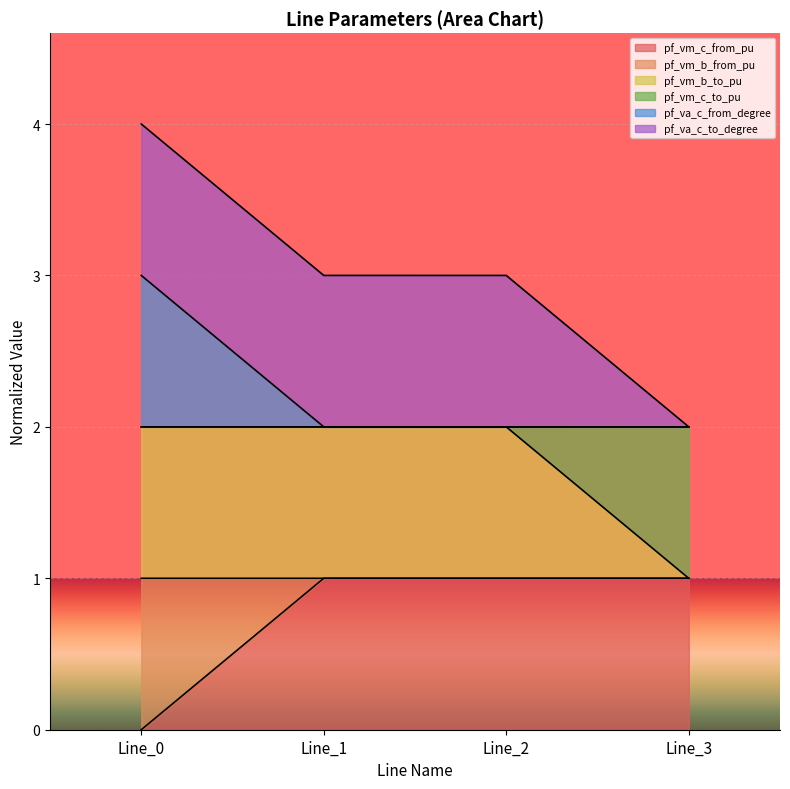

Where is the first local maximum for pf_vm_c_from_pu?

Line_2